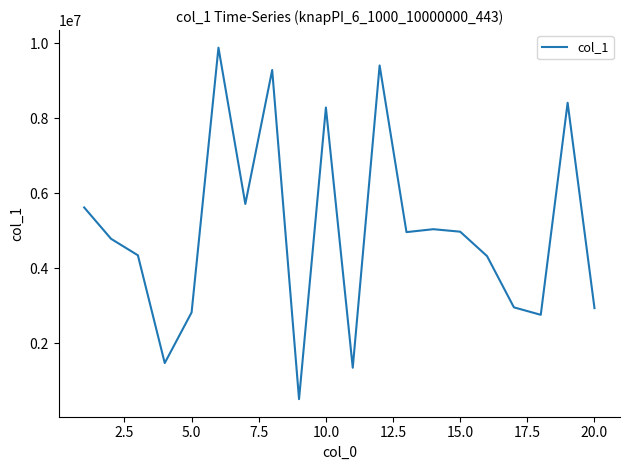

What is the minimum value shown in the chart?

505497